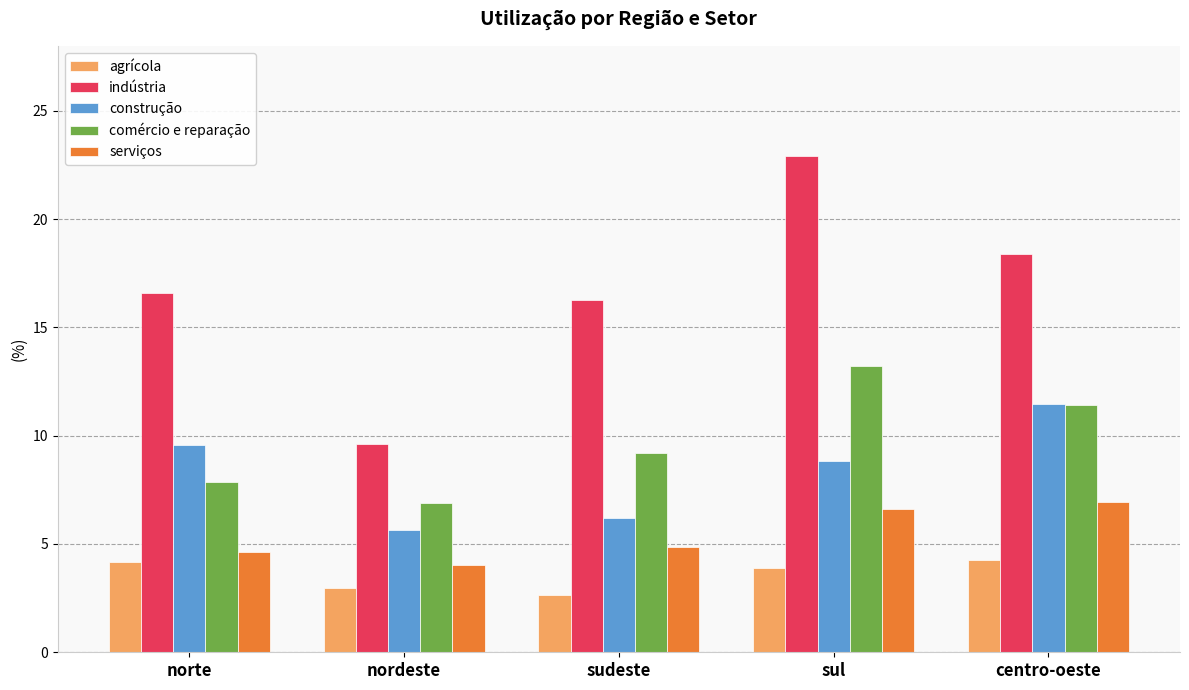

What is the lowest value of the serviços series?

4.0